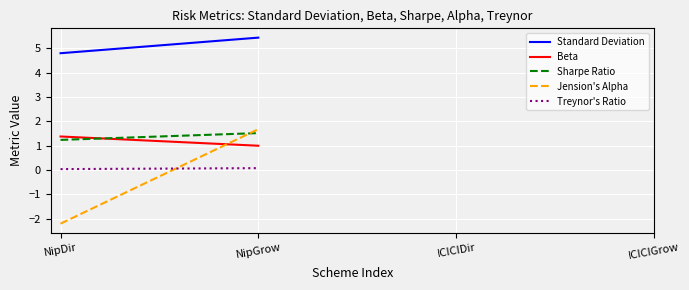

The Jension's Alpha series shows 1.7 at NipGrow. True or false?

True